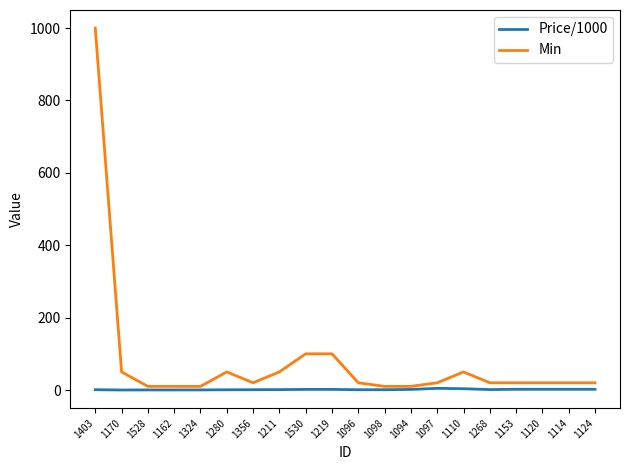

What is the maximum value for Price/1000?

4.6